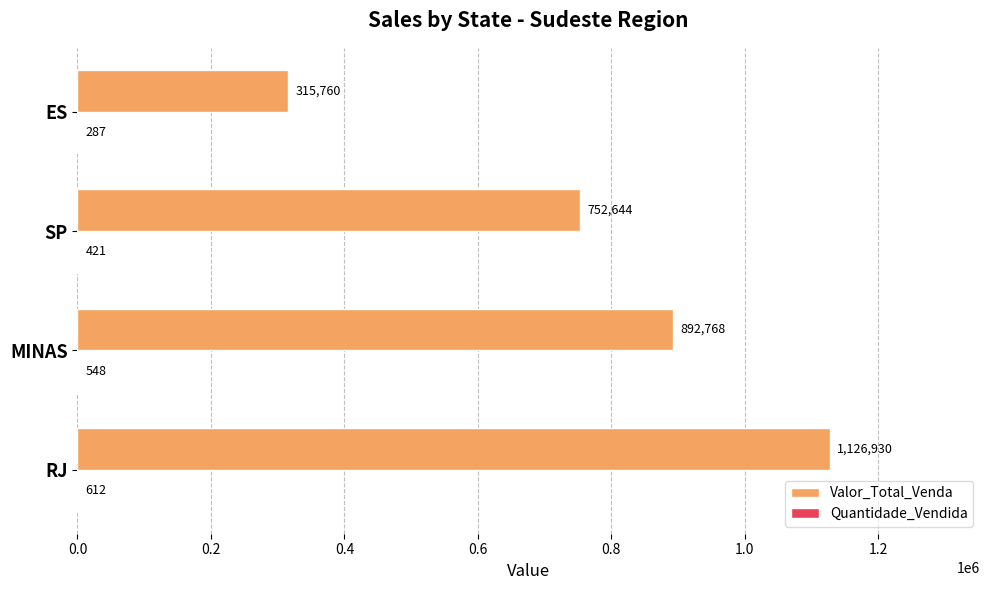

How many categories are shown in the chart?

4